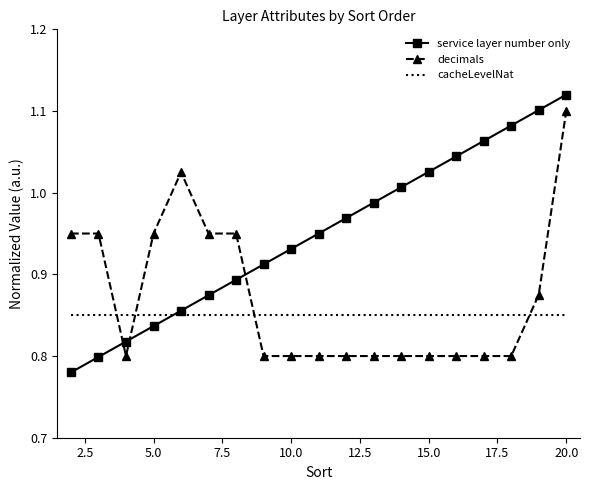

True or false: service layer number only and decimals intersect in this chart.

True